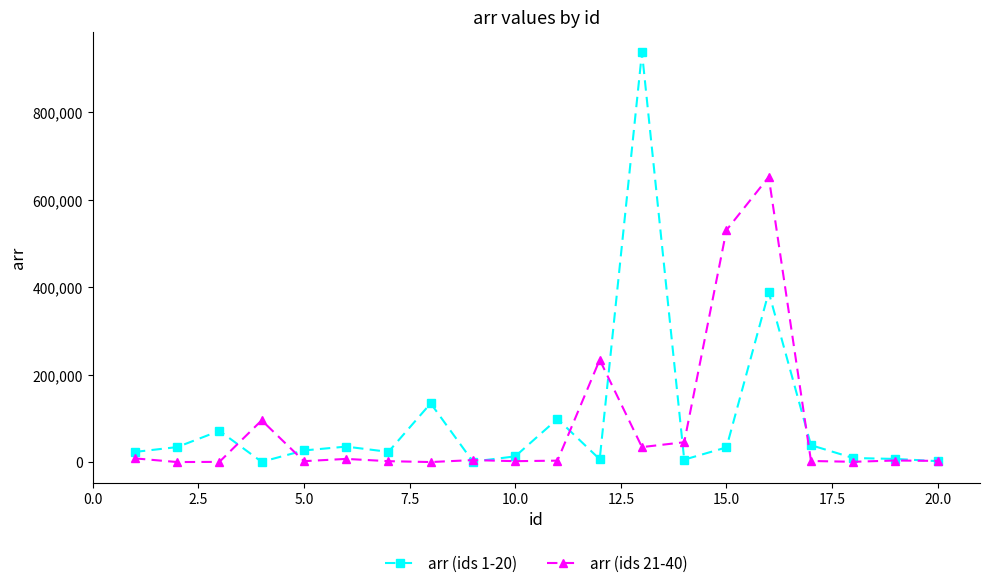

At how many categories does at least one series exceed 214220?

4